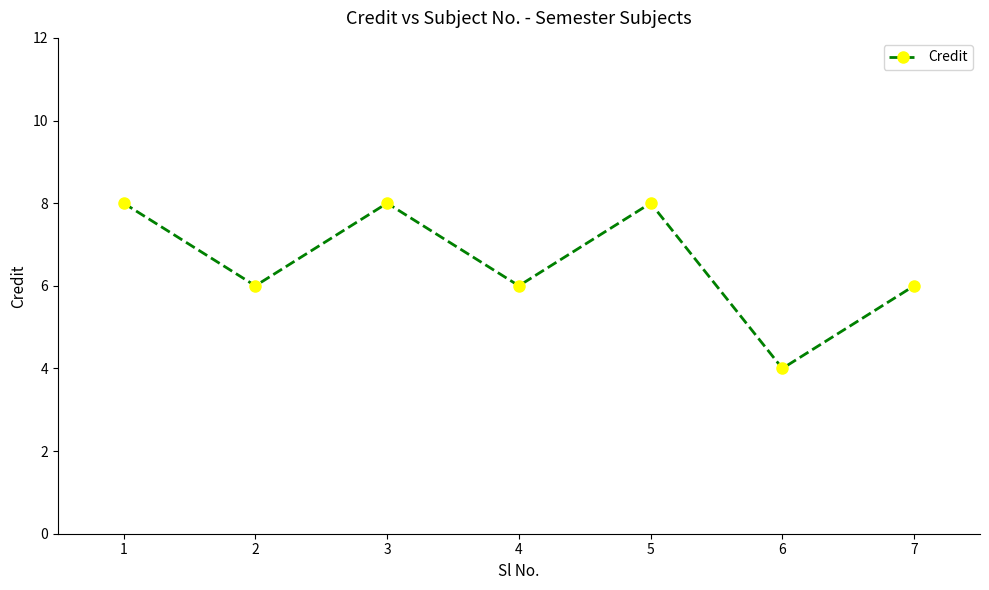

How many interior local valleys (lower than both neighbors) does the data have?

3